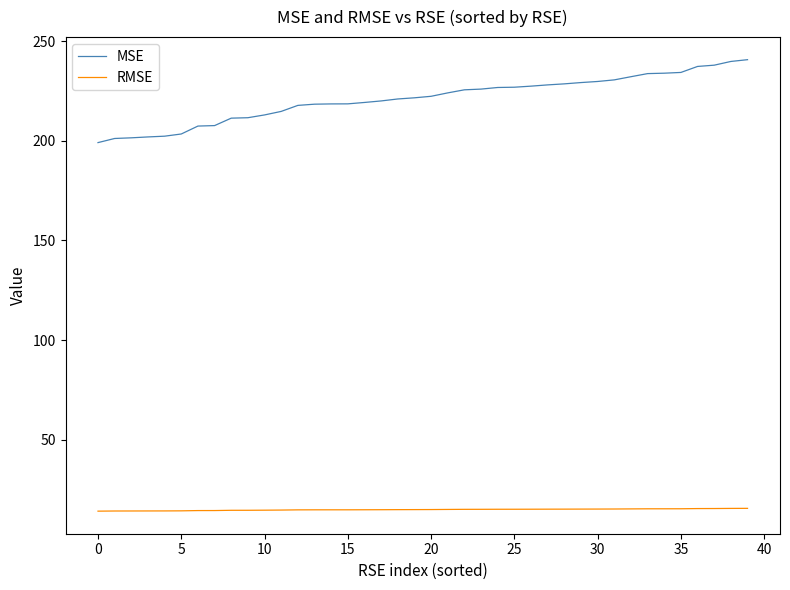

Does the chart display data point markers on the line(s)?

No